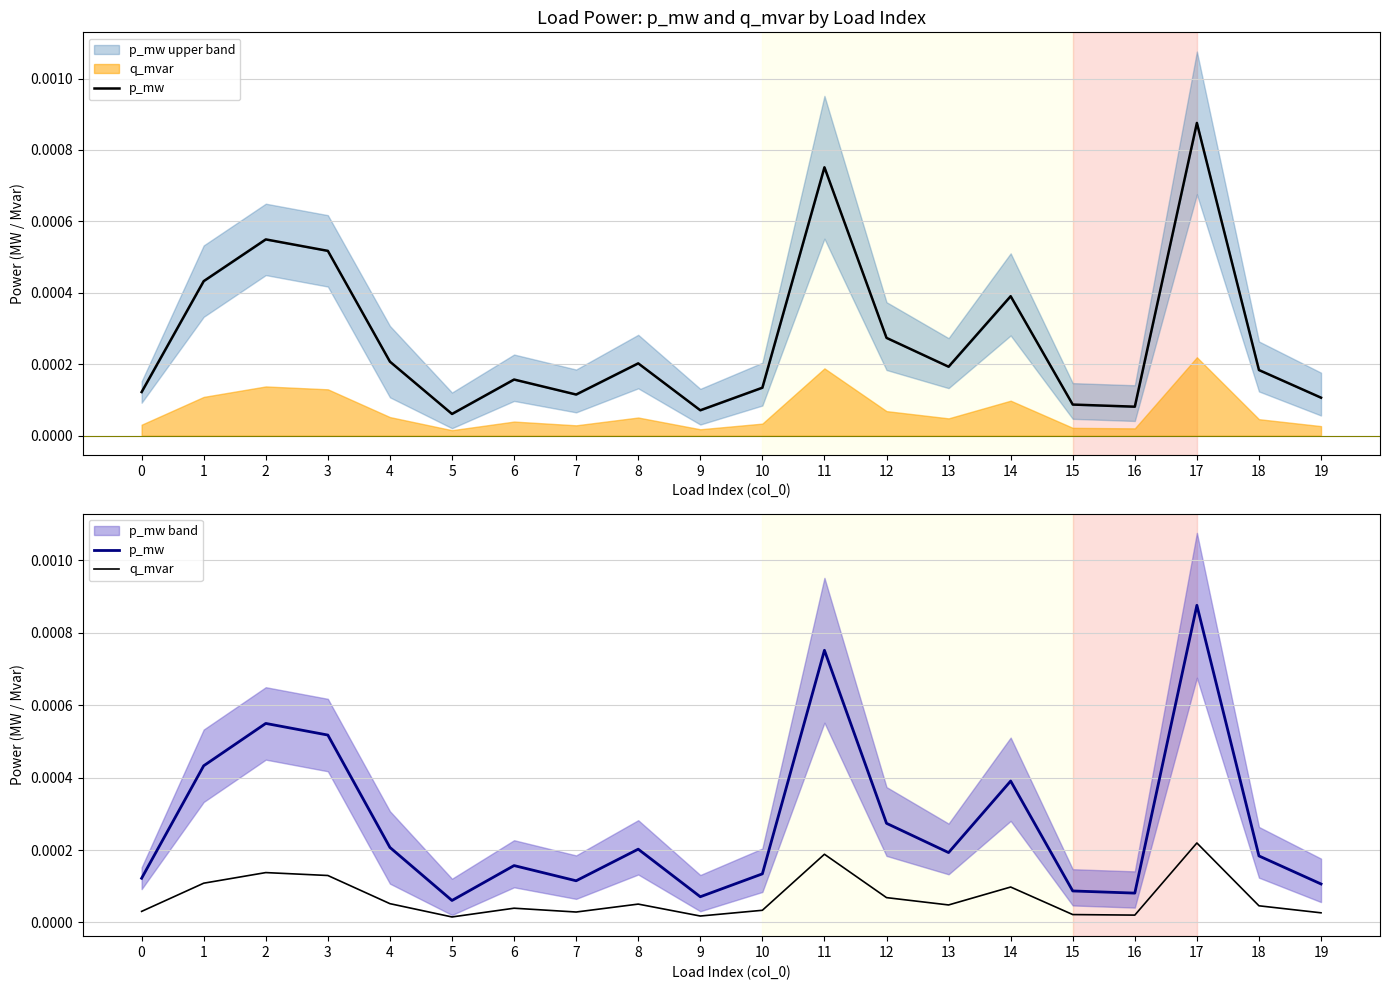

Is this an area chart (filled region under the line)?

No